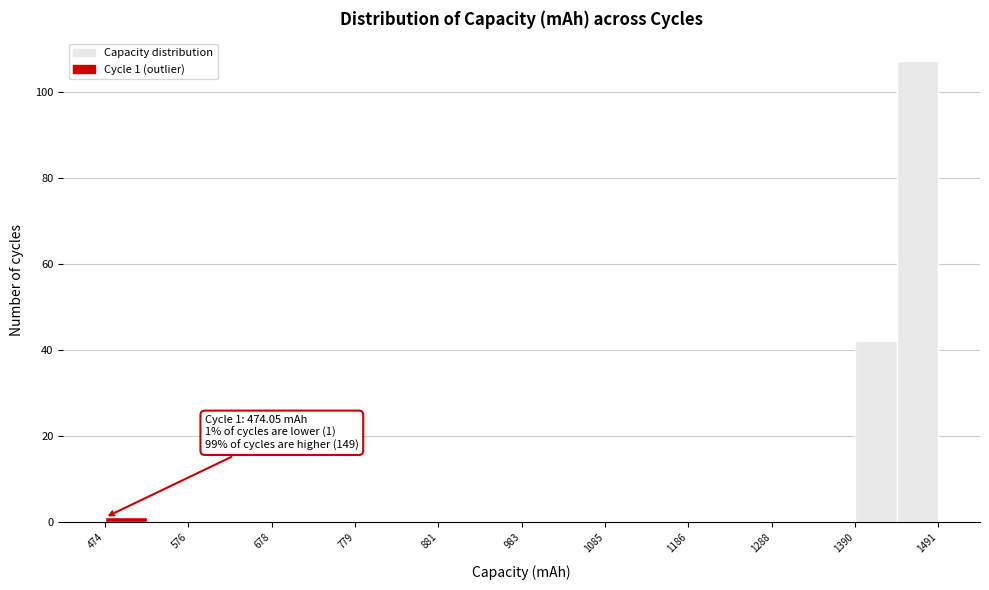

Around what value on the x-axis is the tallest bar? Give the approximate position of its centre, as read against the axis.

1460